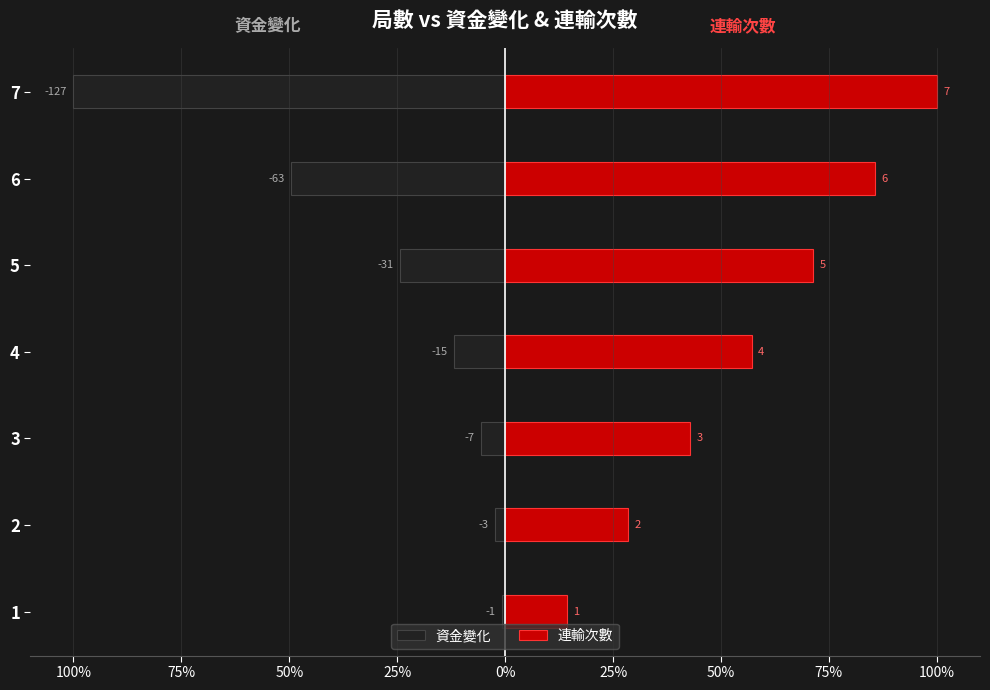

What is the average value of the 連輸次數 series?

57.1